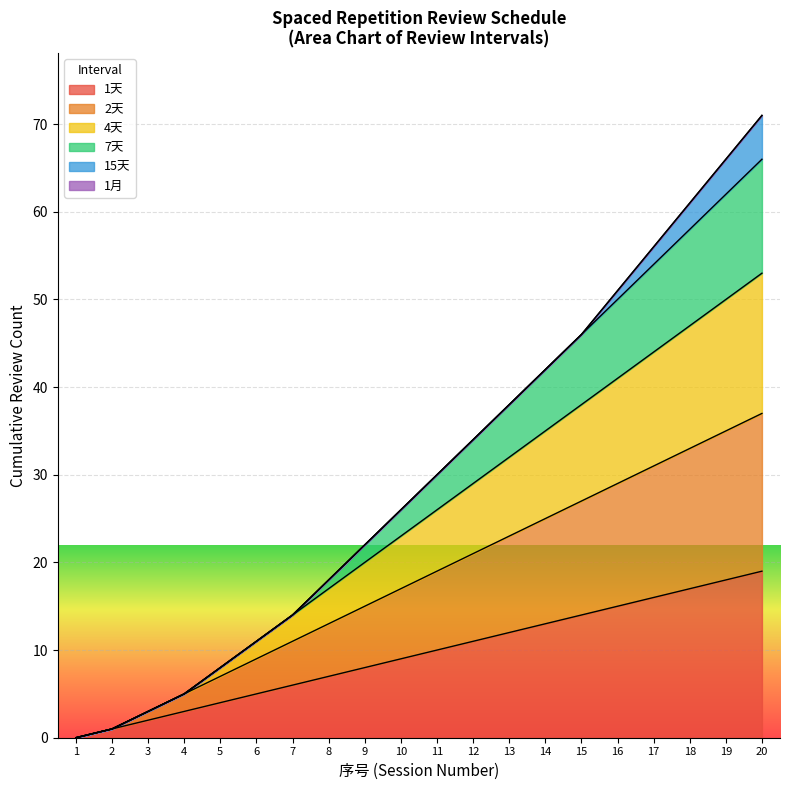

What is the maximum value shown in the chart?

71